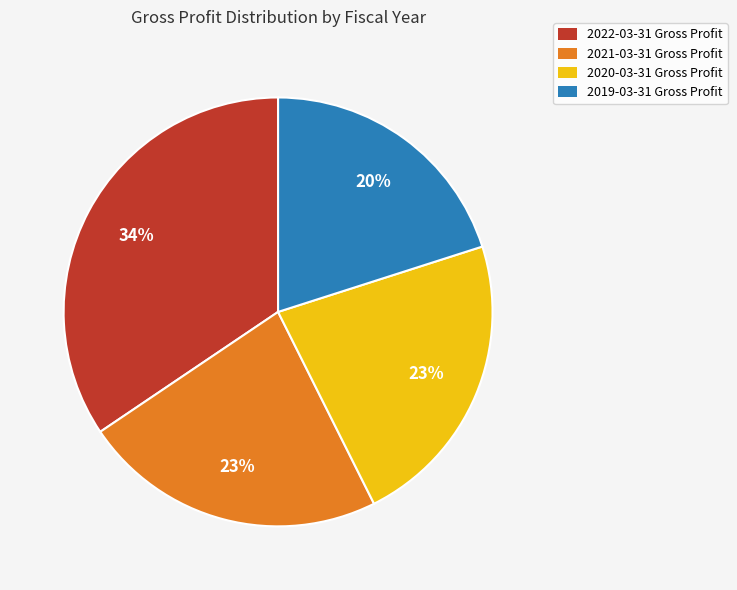

Do 2021-03-31 and 2019-03-31 together represent more than half of the pie?

No